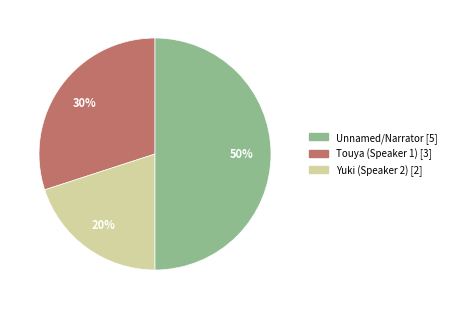

Is it true that Unnamed/Narrator [5] is 30% of the pie?

True